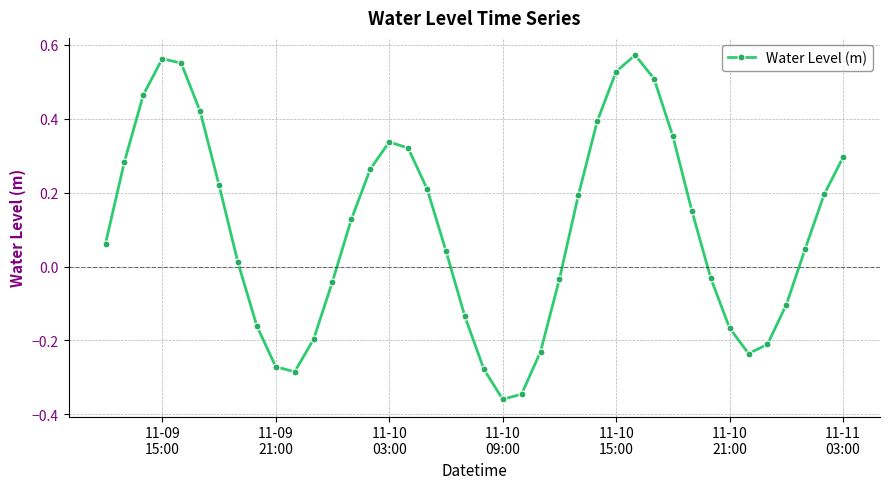

What is the difference between the second highest and minimum values?

0.9